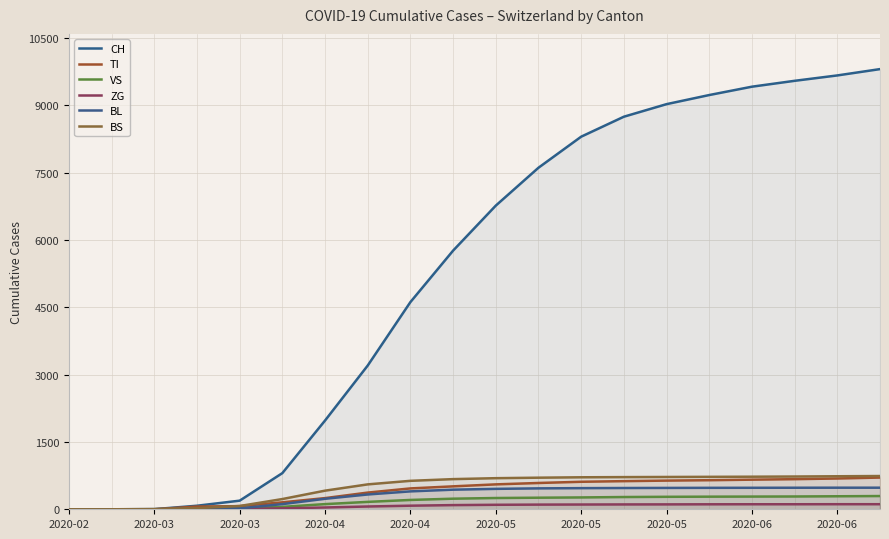

True or false: ZG and BL cross at least once.

False